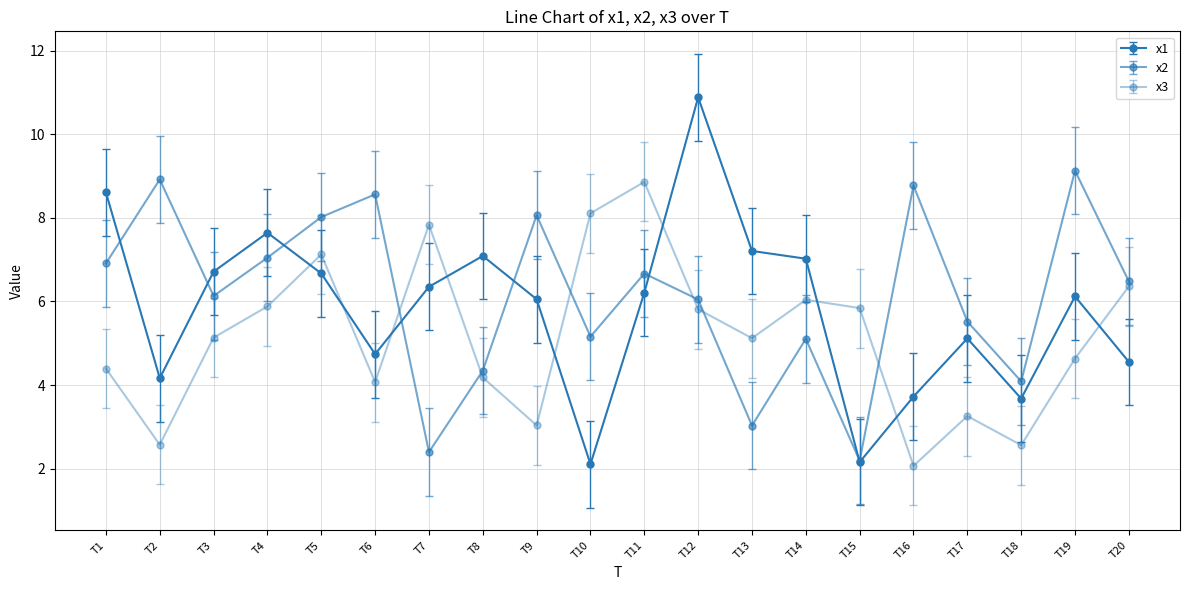

What is the value of the x2 point at the 12th from the left?

6.0